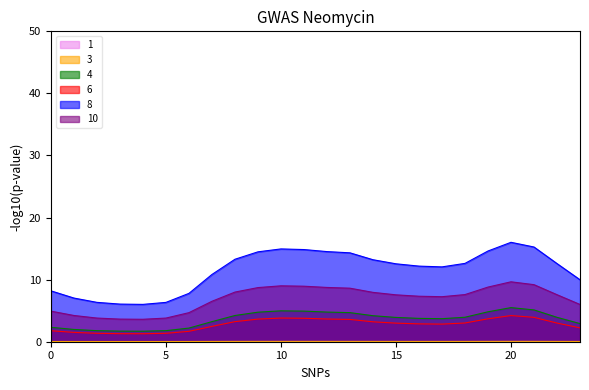

Which series has the largest total across all categories?

8